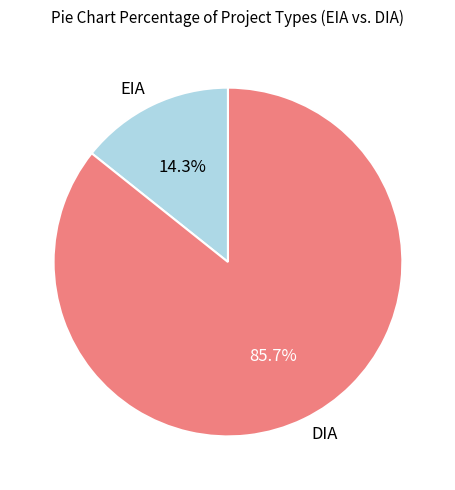

What portion of the pie excludes DIA?

14.3%